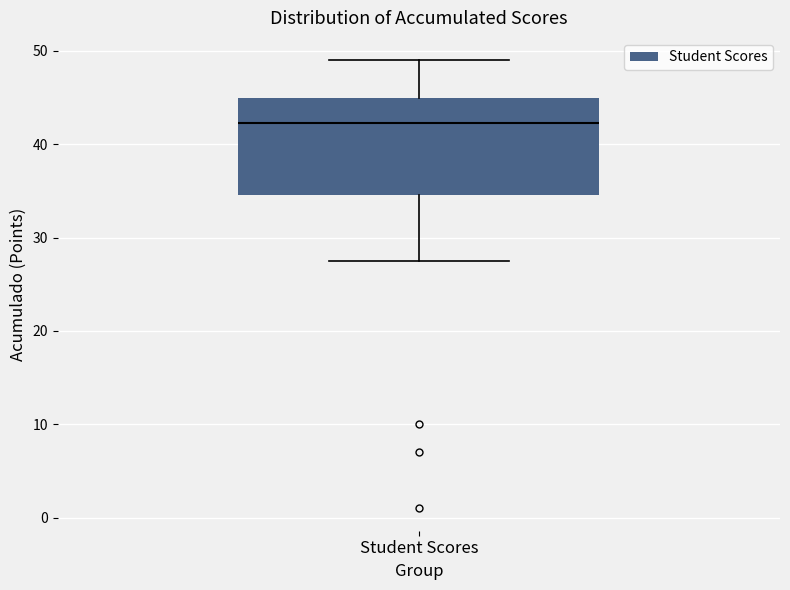

Transcribe this box plot: give where the median line is, the range the box spans, and where the two whiskers end, as read against the y-axis. The values are not printed on the chart, so give them approximately, as read against the axis.

median 42, box 35 to 45, whiskers 28 to 49